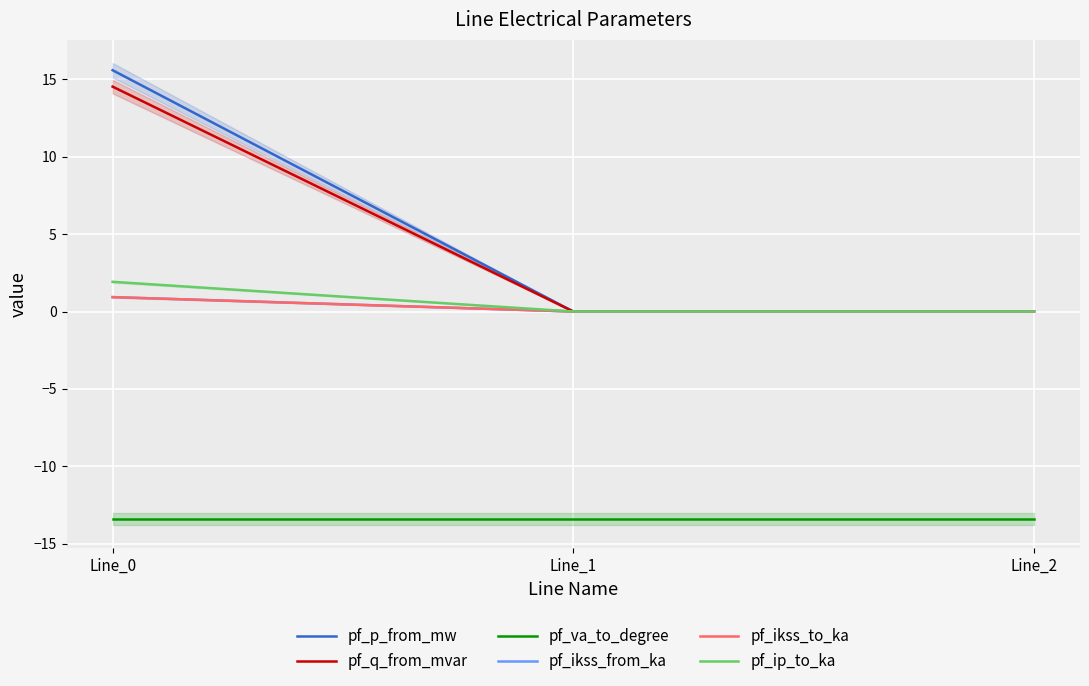

What is the highest value of the pf_va_to_degree series?

-13.4